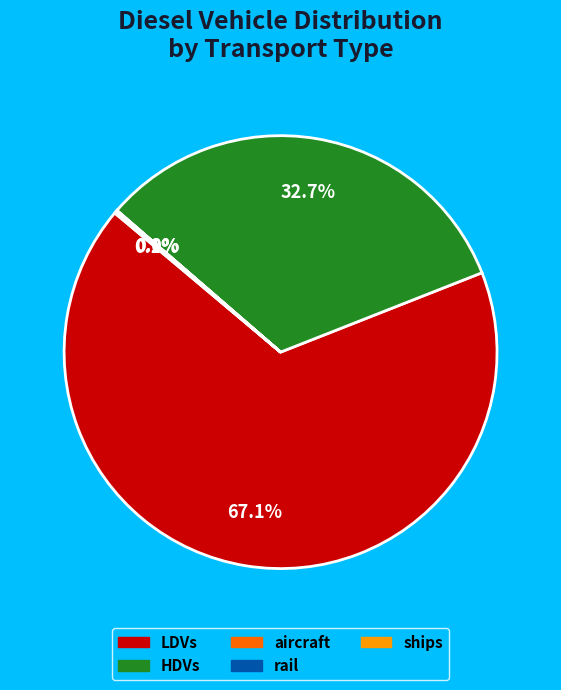

Which slice is the largest?

LDVs